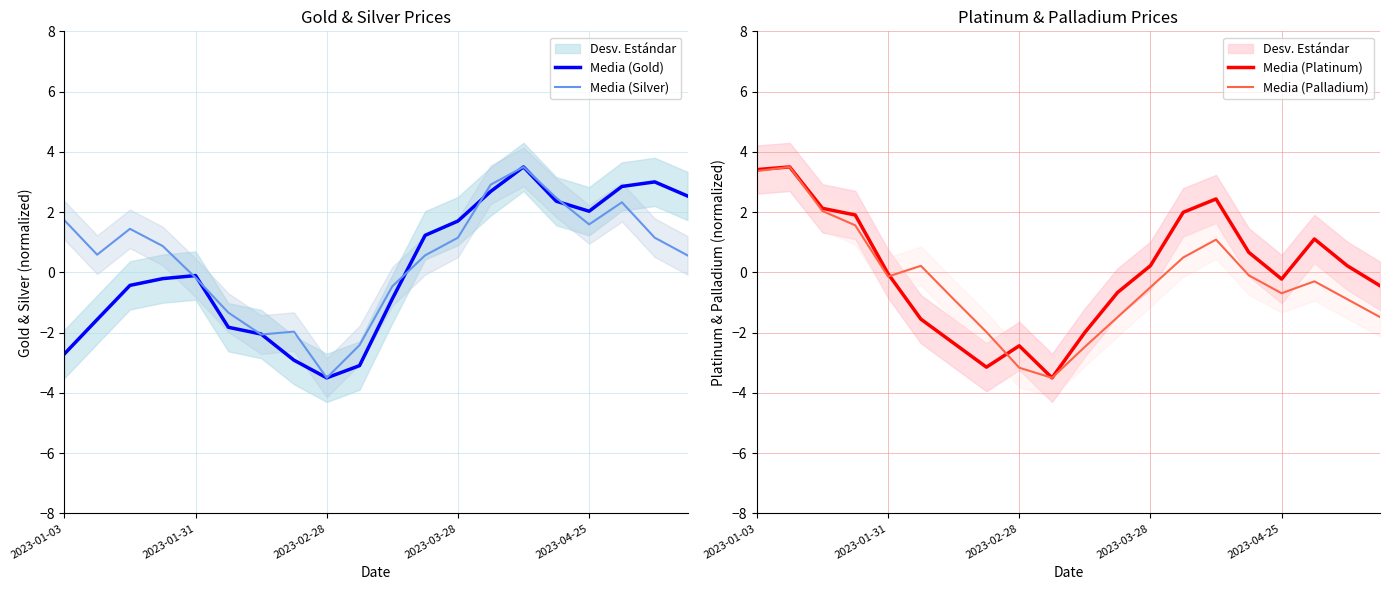

The Media (Silver) series shows 1.2 at 2023-03-28. True or false?

True